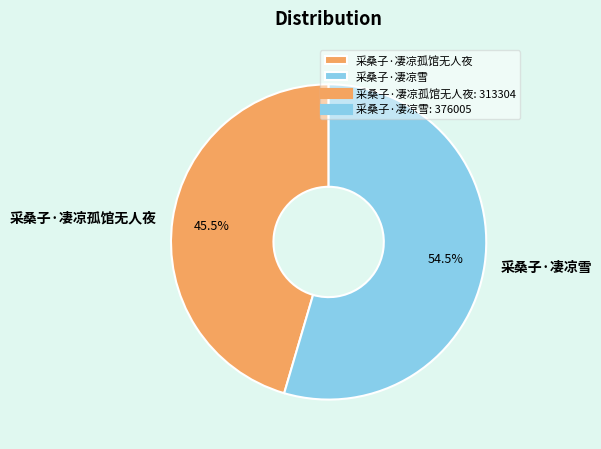

To the nearest percent, what is the combined percentage of 采桑子·凄凉孤馆无人夜 and 采桑子·凄凉雪?

100%